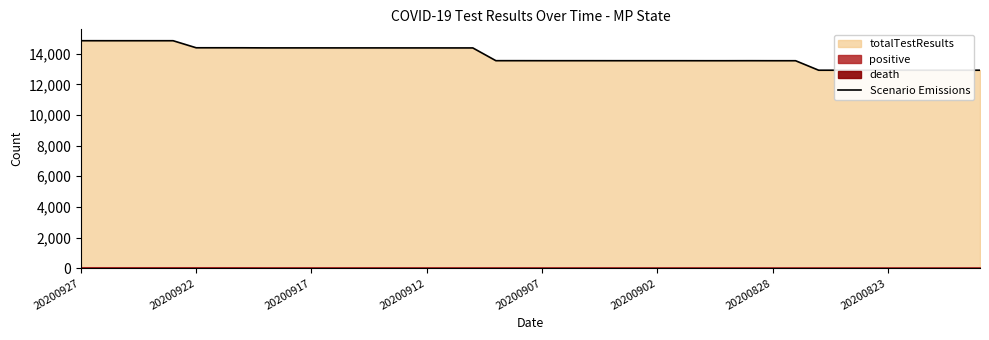

What is the smallest value displayed?

12921